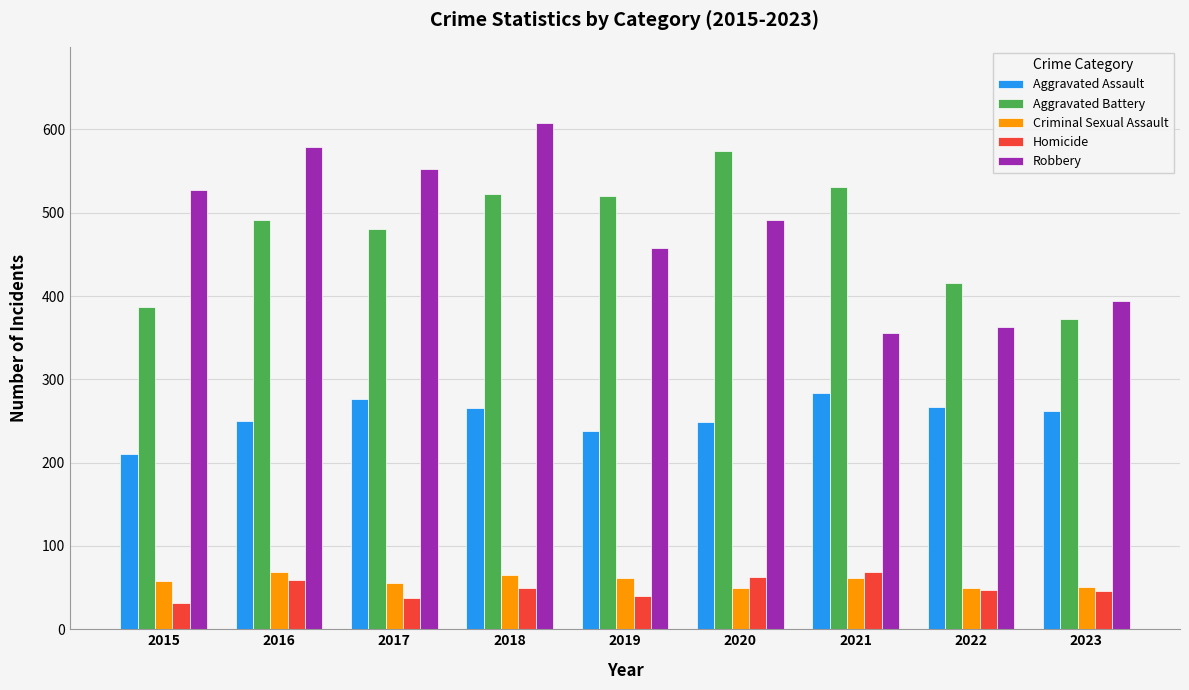

Is the value of Criminal Sexual Assault at 2018 greater than the value of Aggravated Battery at 2018?

No